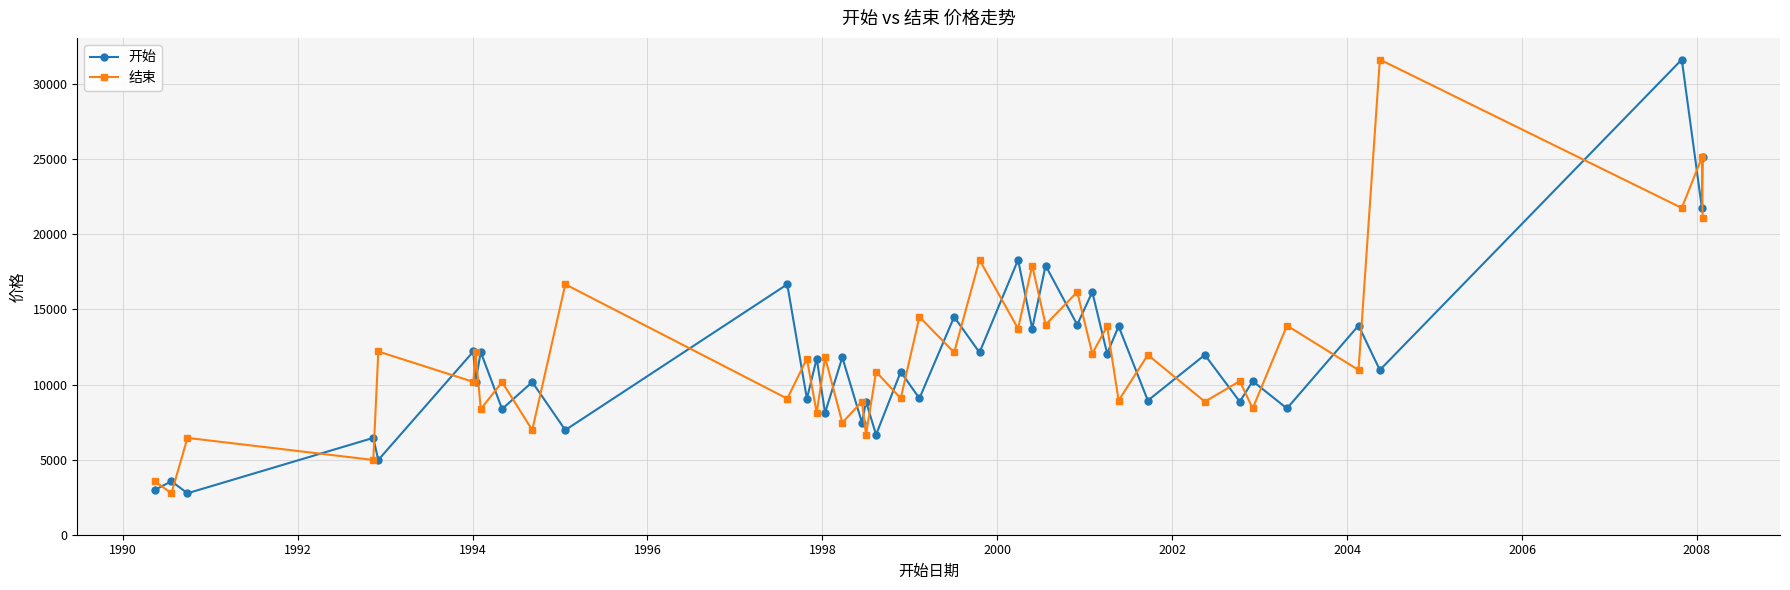

How many data points in 开始 are less than 10967?

20